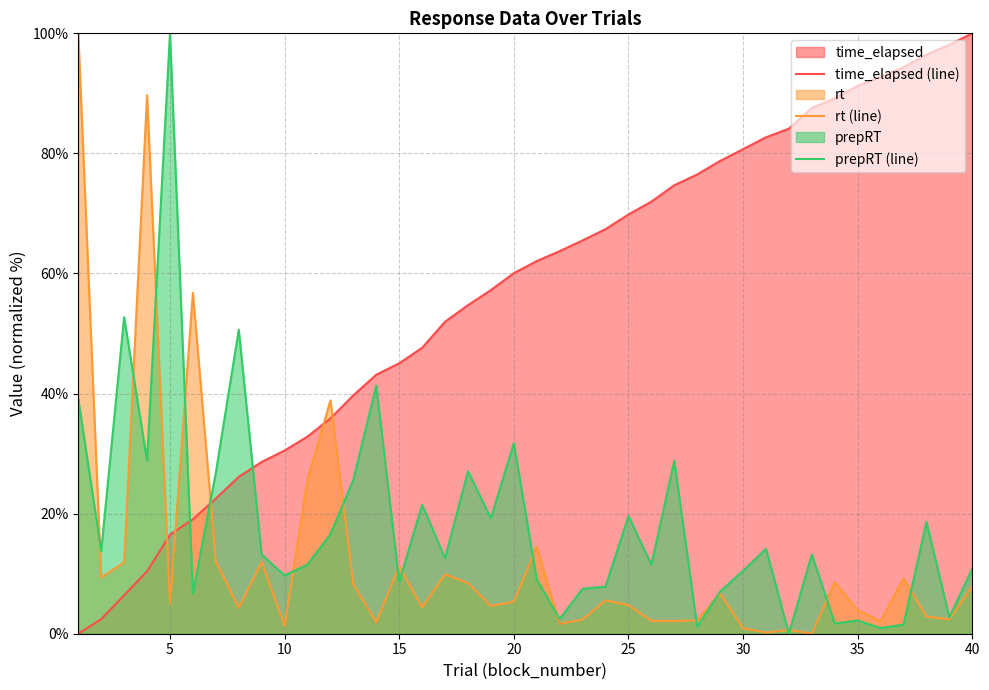

True or false: rt (line) and time_elapsed (line) intersect in this chart.

True